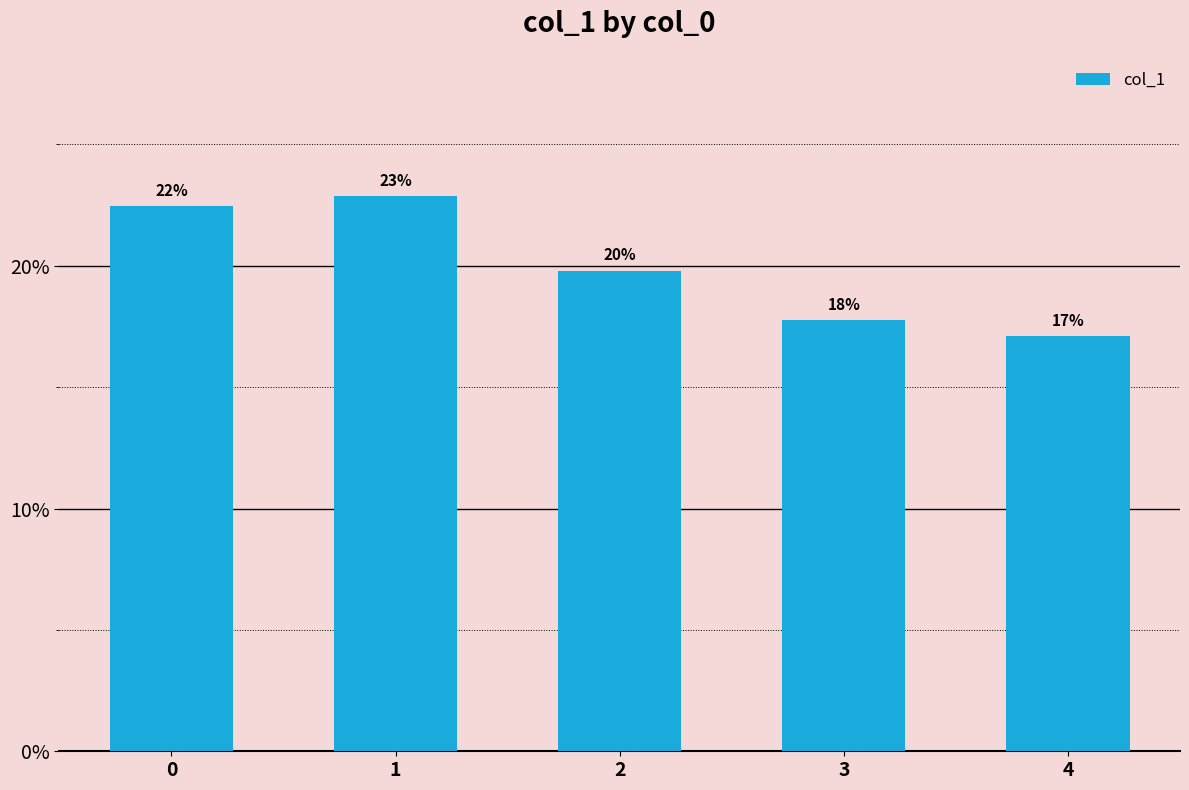

Does the chart contain any negative values?

No